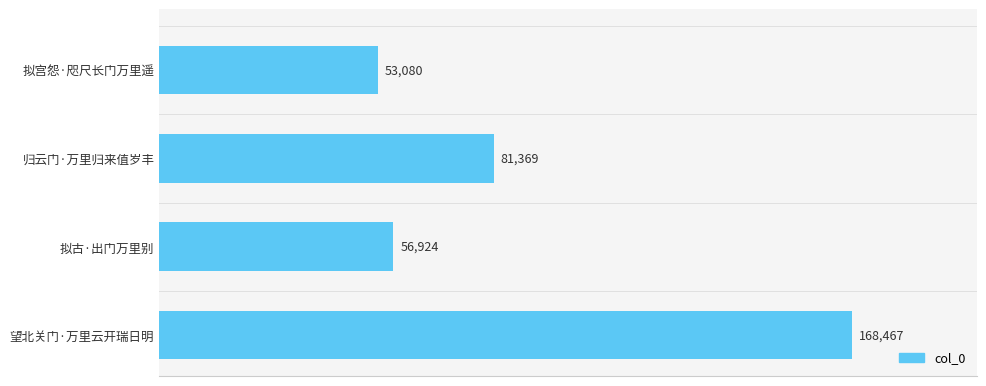

What is the change in value from 归云门·万里归来值岁丰 to 拟古·出门万里别?

-24445